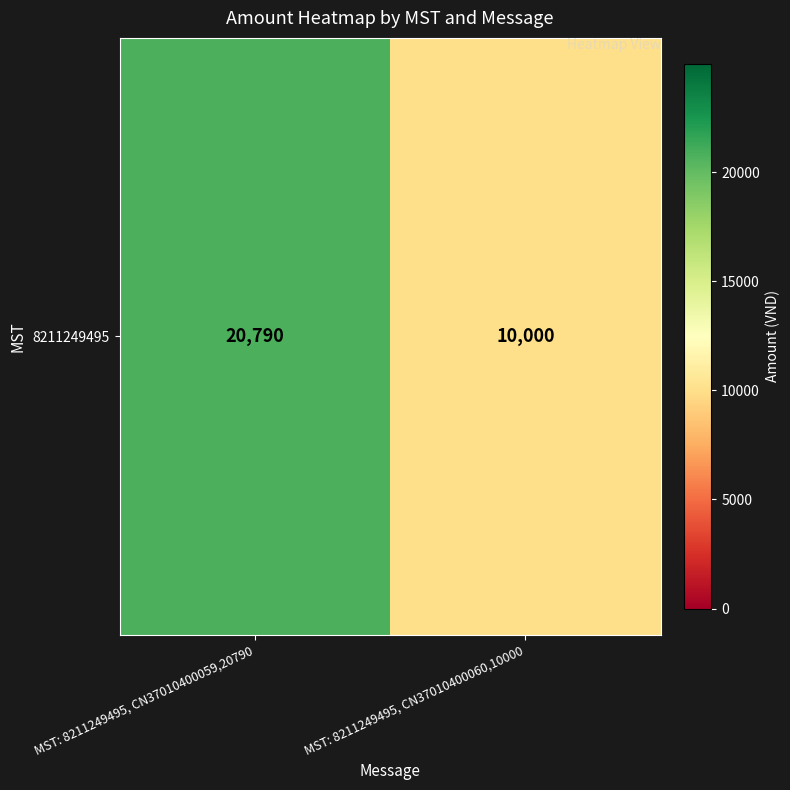

What is the maximum value shown in the chart?

20790